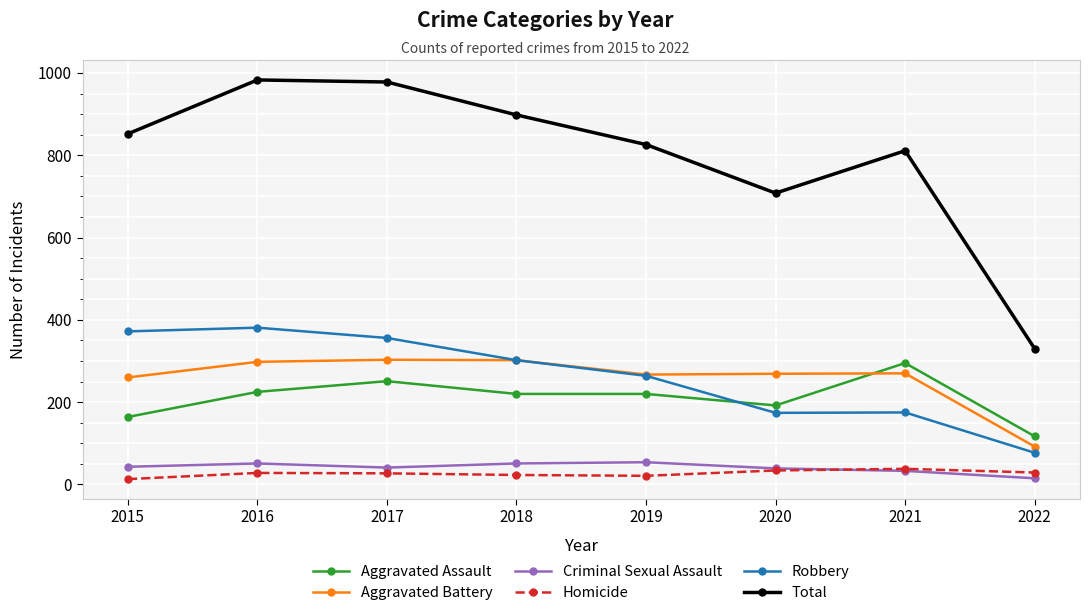

True or false: Aggravated Battery has more than 1 interior local peaks.

True